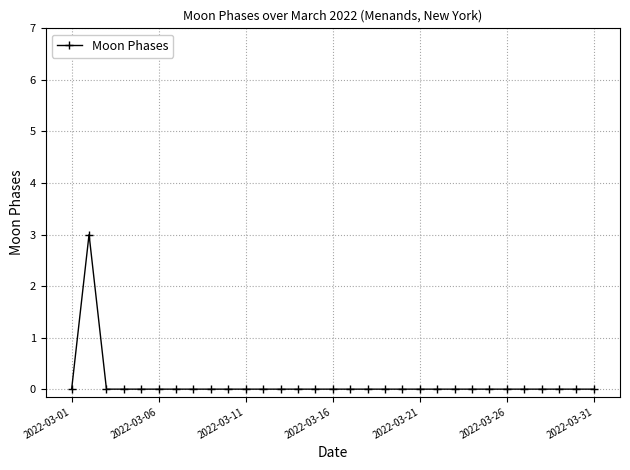

How many lines are shown in the chart?

1